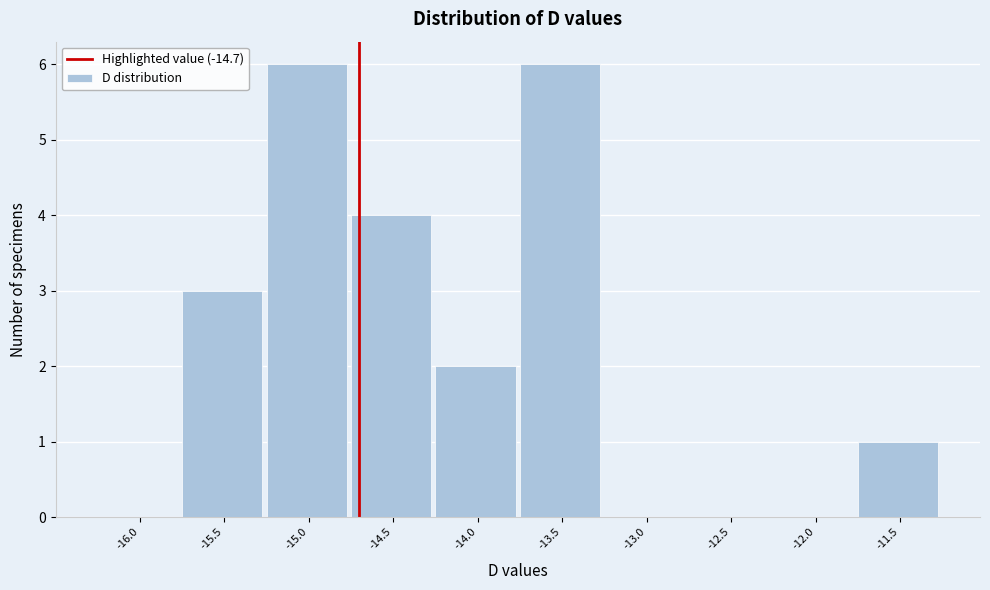

Reading left to right, transcribe this chart: for each bar, give the range it covers on the x-axis and its height. The values are not printed on the chart, so give them approximately, as read against the axis.

-16.25 to -15.75: 0
-15.75 to -15.25: 3
-15.25 to -14.75: 6
-14.75 to -14.25: 4
-14.25 to -13.75: 2
-13.75 to -13.25: 6
-13.25 to -12.75: 0
-12.75 to -12.25: 0
-12.25 to -11.75: 0
-11.75 to -11.25: 1